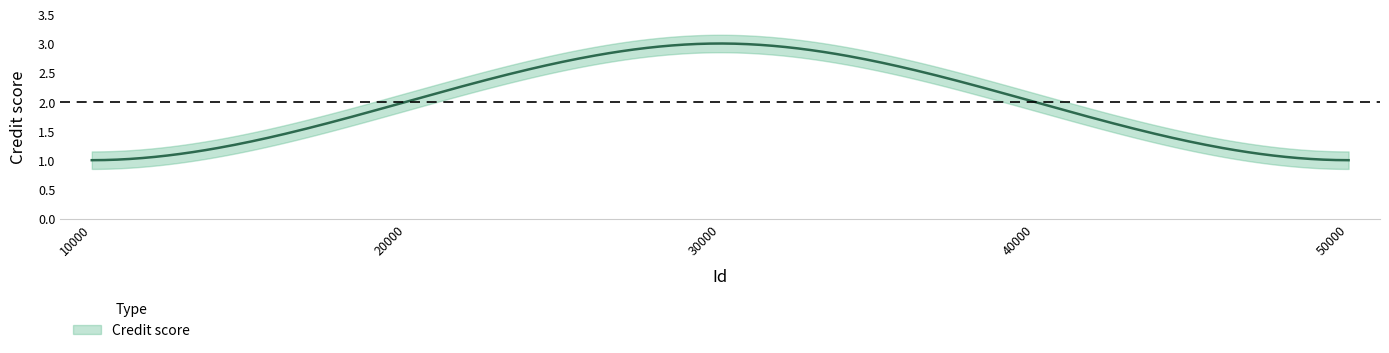

What is the maximum value shown in the chart?

3